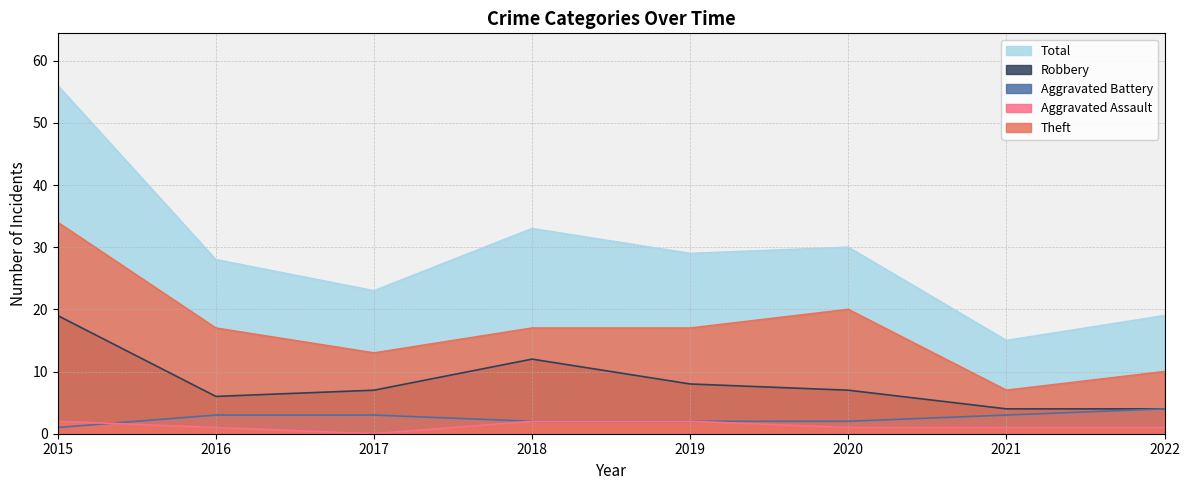

Count the number of data series in this chart.

5